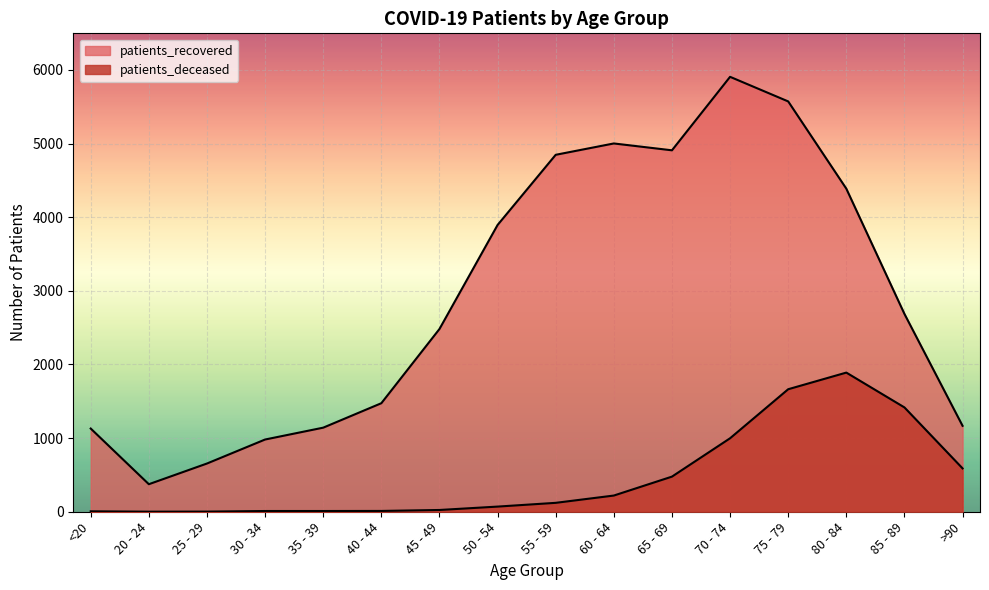

What value does the patients_recovered series have at <20, to the nearest 50?

1150